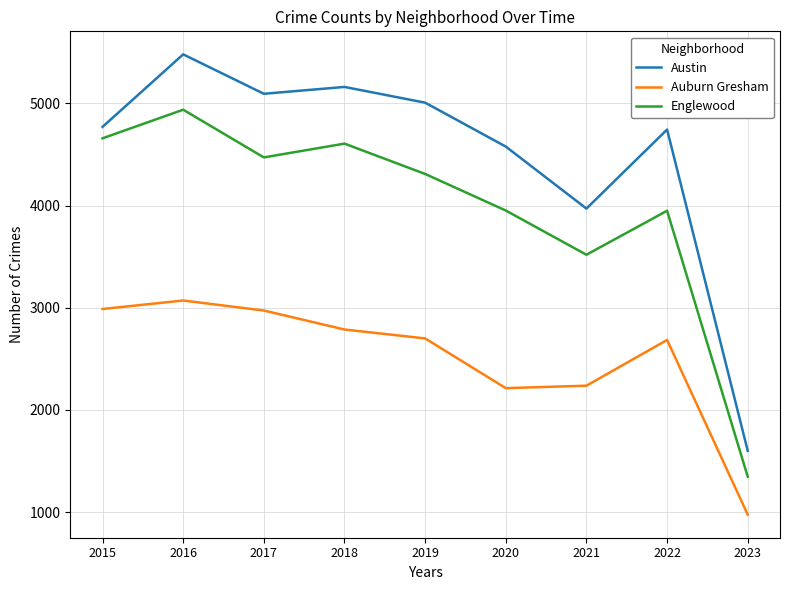

True or false: Austin has a value of 4745 at 2022.

True